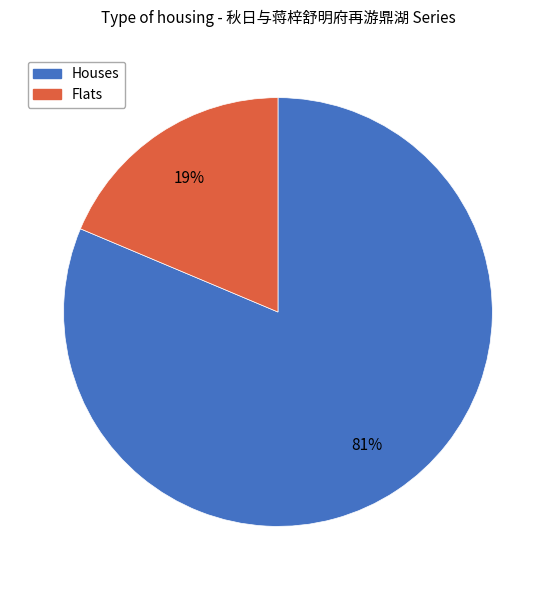

To the nearest percent, what is the average slice percentage?

50%